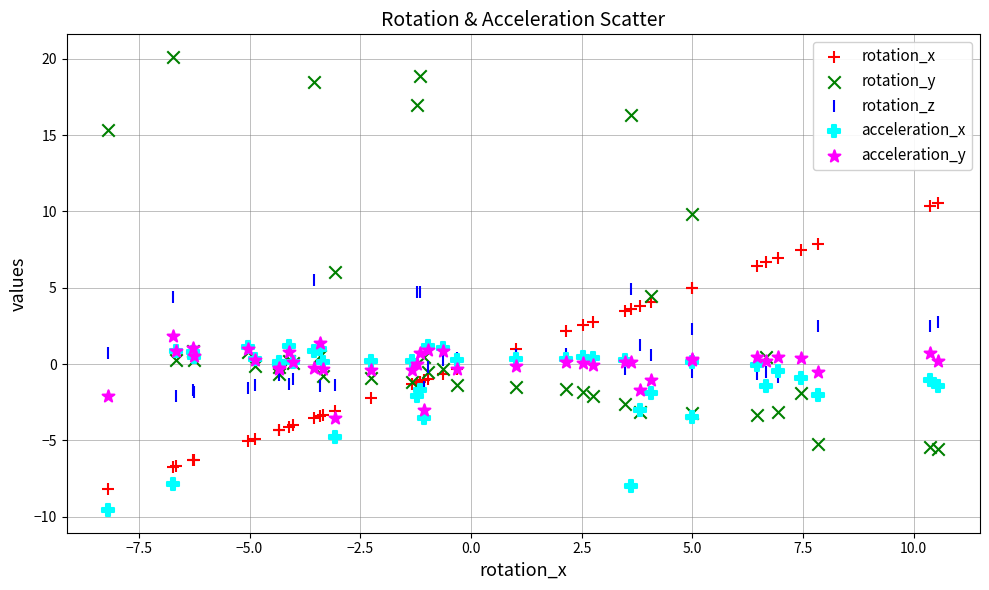

Which series reaches the maximum Y coordinate?

rotation_y